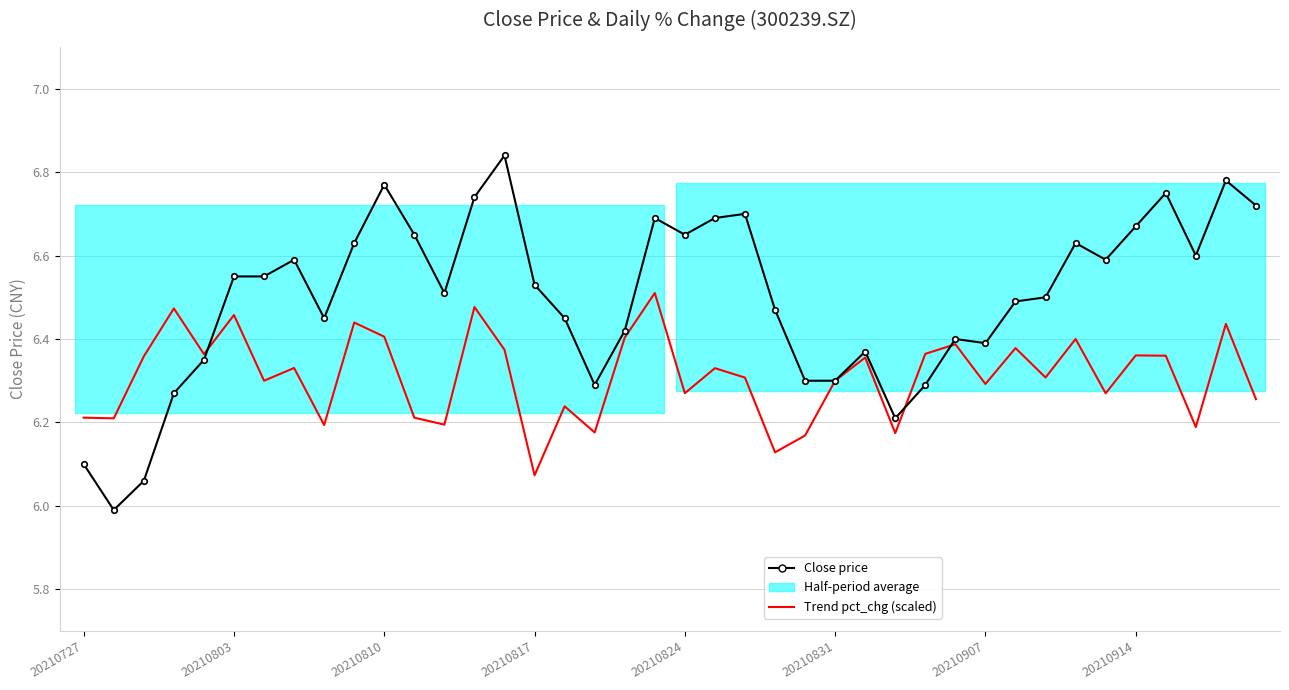

How many lines are shown in the chart?

2